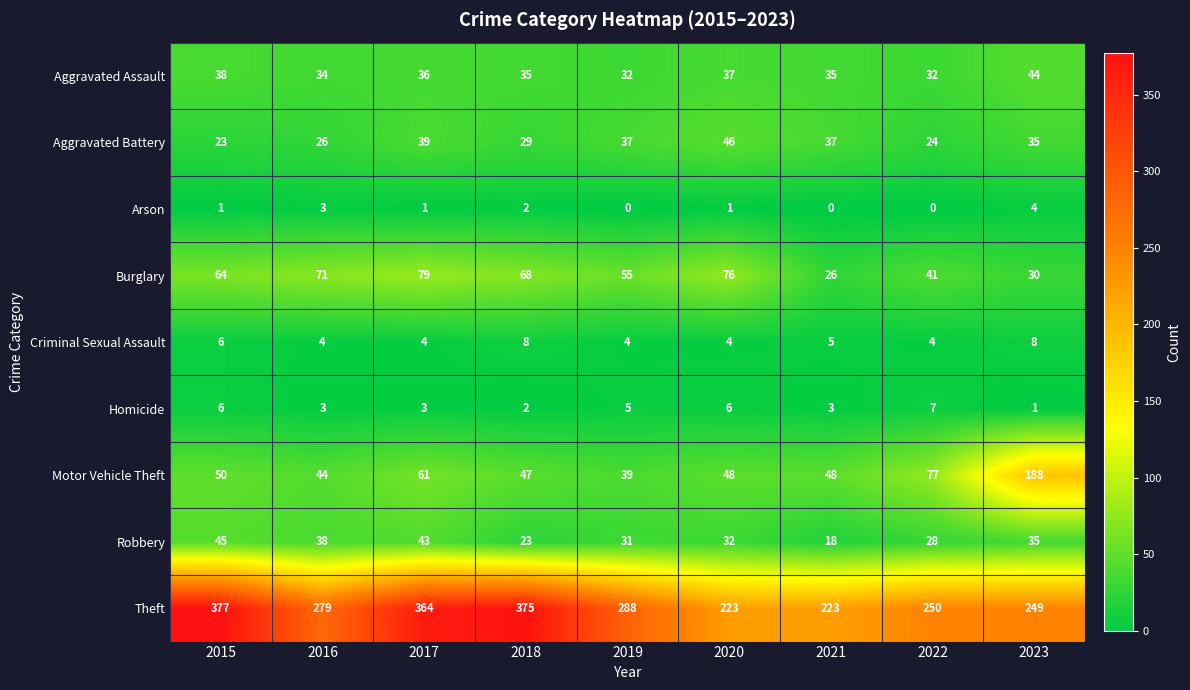

Read the Motor Vehicle Theft value at 2015.

50